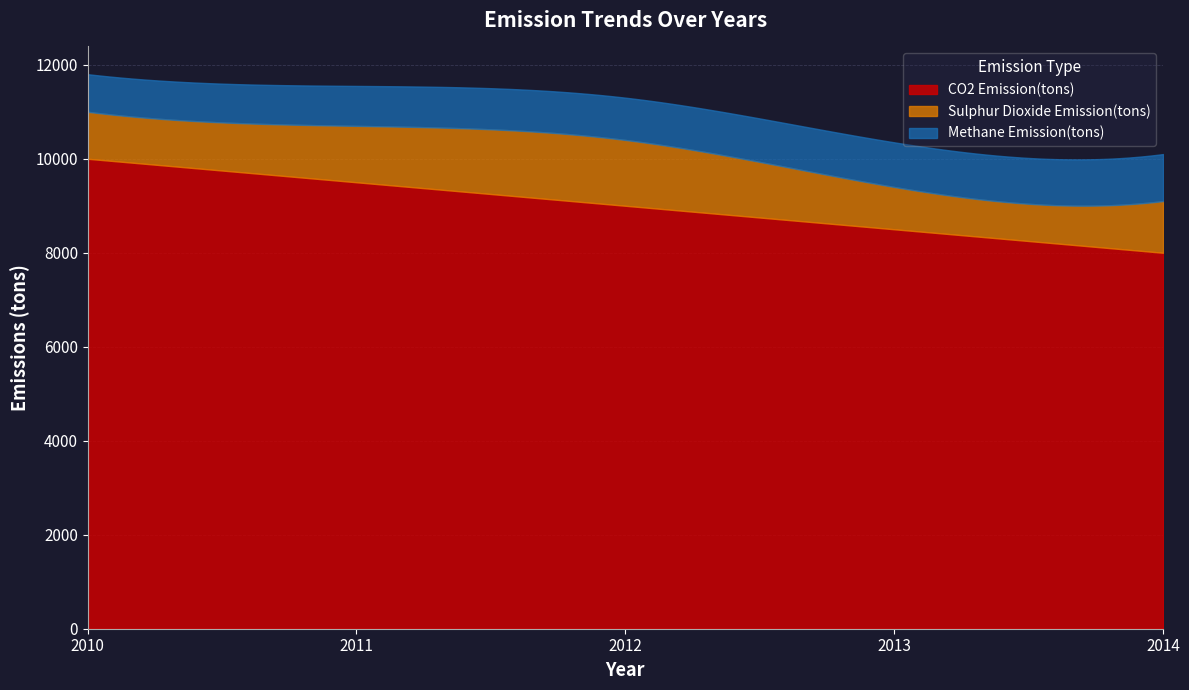

True or false: Sulphur Dioxide Emission(tons) has a value of 1200 at 2011.

True